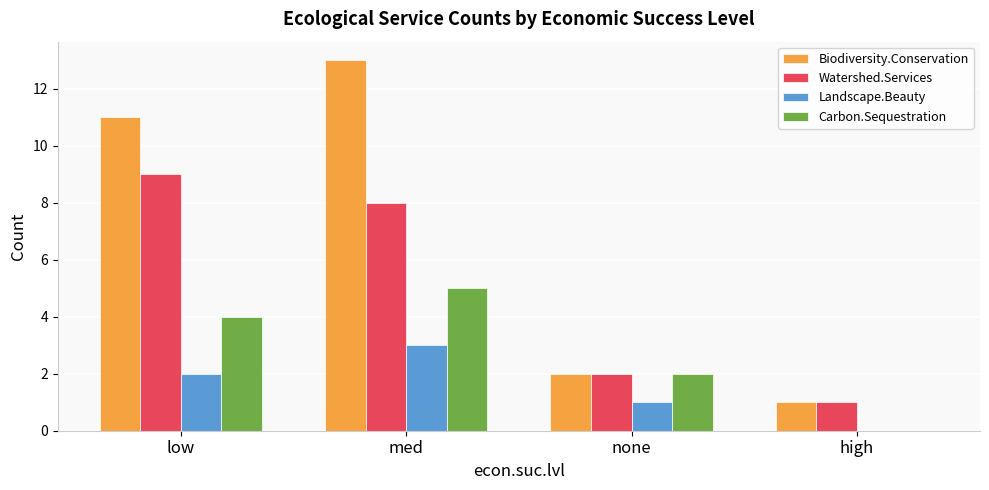

The Carbon.Sequestration series shows 6 at low. True or false?

False